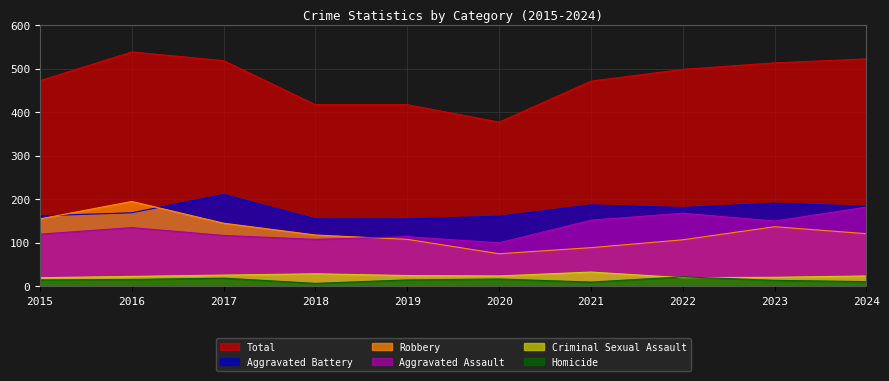

What is the value of the Aggravated Battery point at the 1st from the left?

162